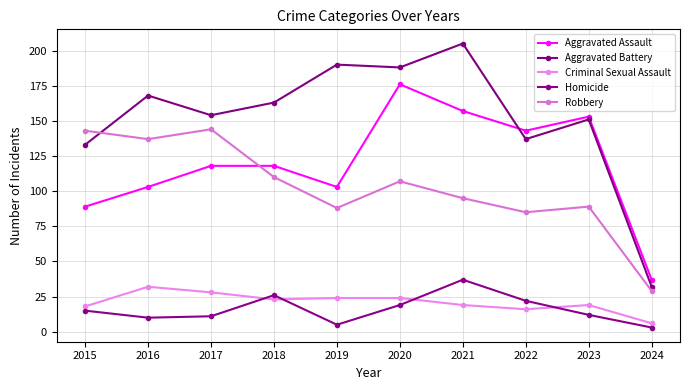

True or false: Homicide and Robbery intersect in this chart.

False